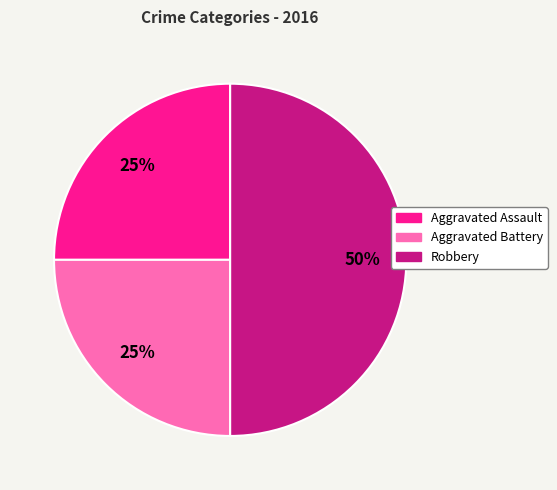

To the nearest percent, what percentage of the pie is Aggravated Assault?

25%